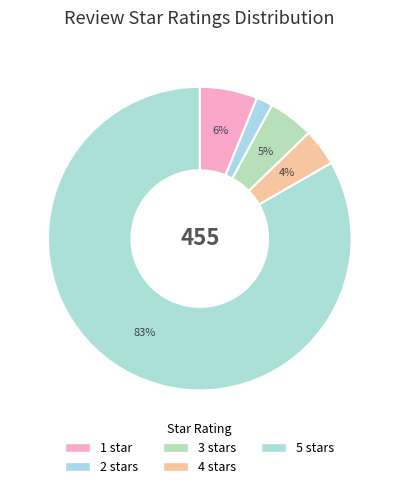

To the nearest percent, what percentage of the pie is 3 stars?

5%